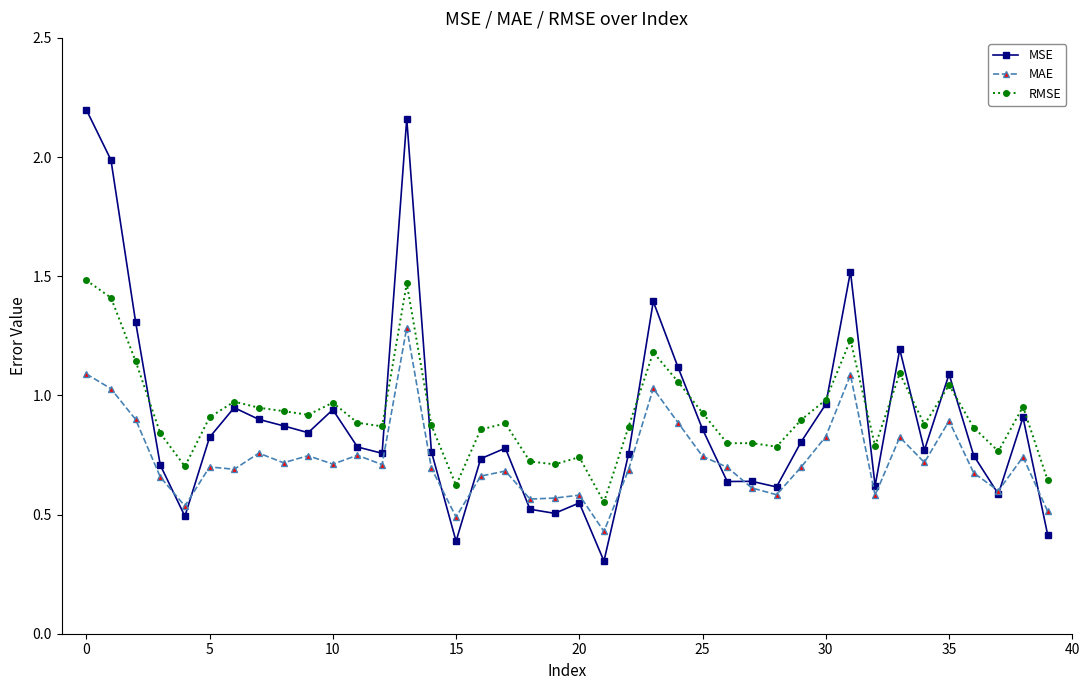

What is the difference between the maximum and minimum values in the MSE series?

1.9